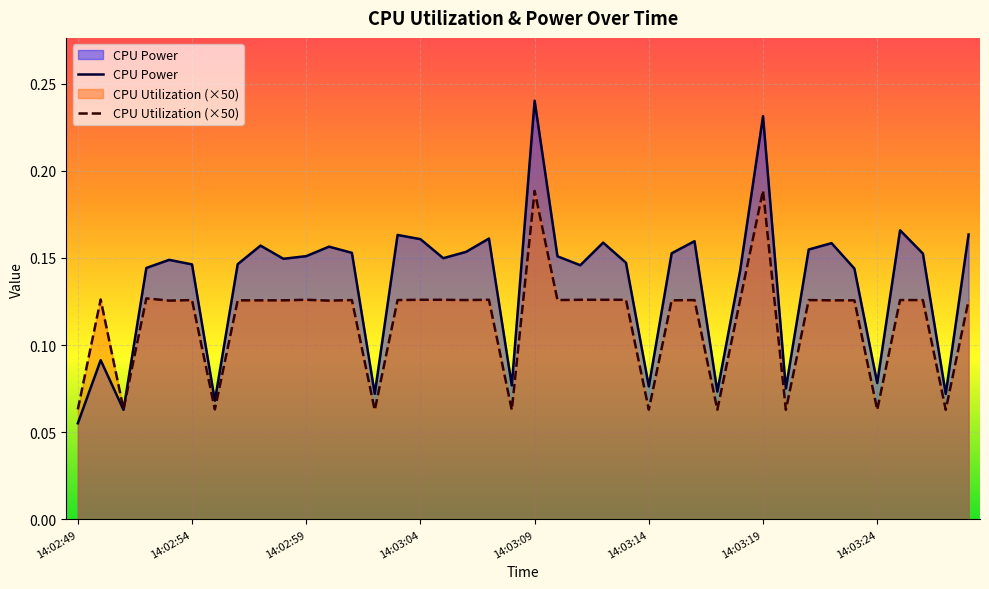

Count the CPU Utilization values in the range 0 to 1.

40